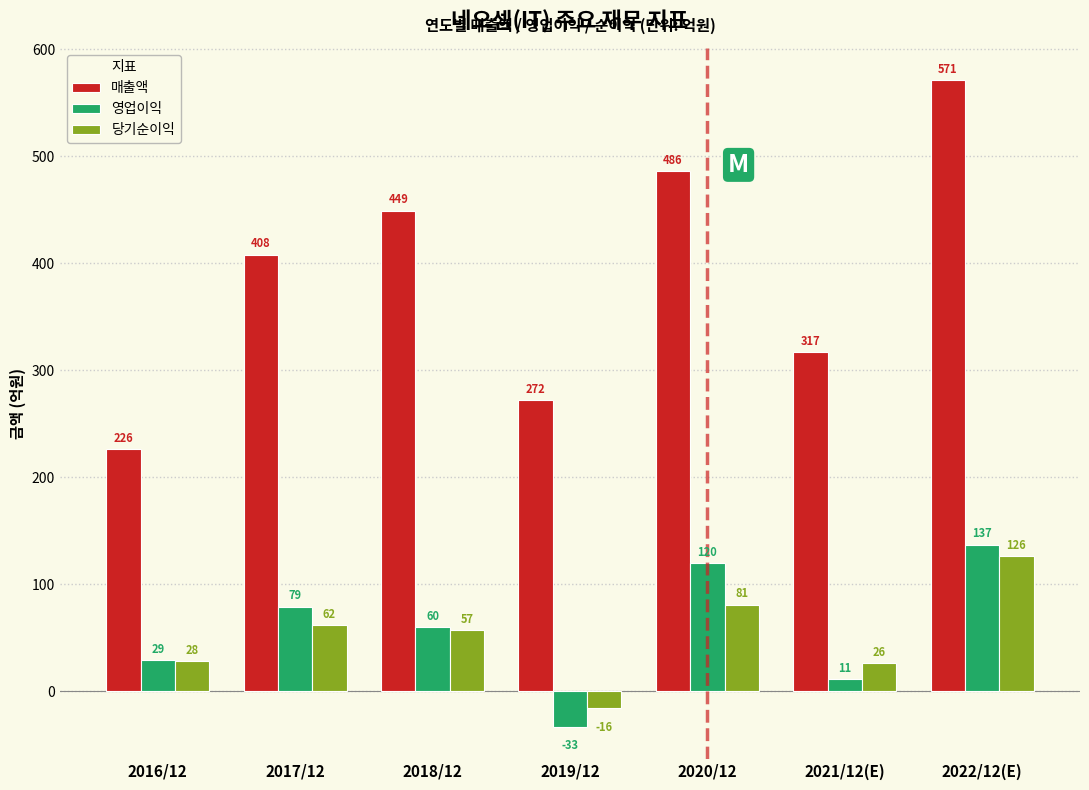

Reading left to right, list all the values displayed in this chart.

매출액: 226	408	449	272	486	317	571
영업이익: 29	79	60	-33	120	11	137
당기순이익: 28	62	57	-16	81	26	126